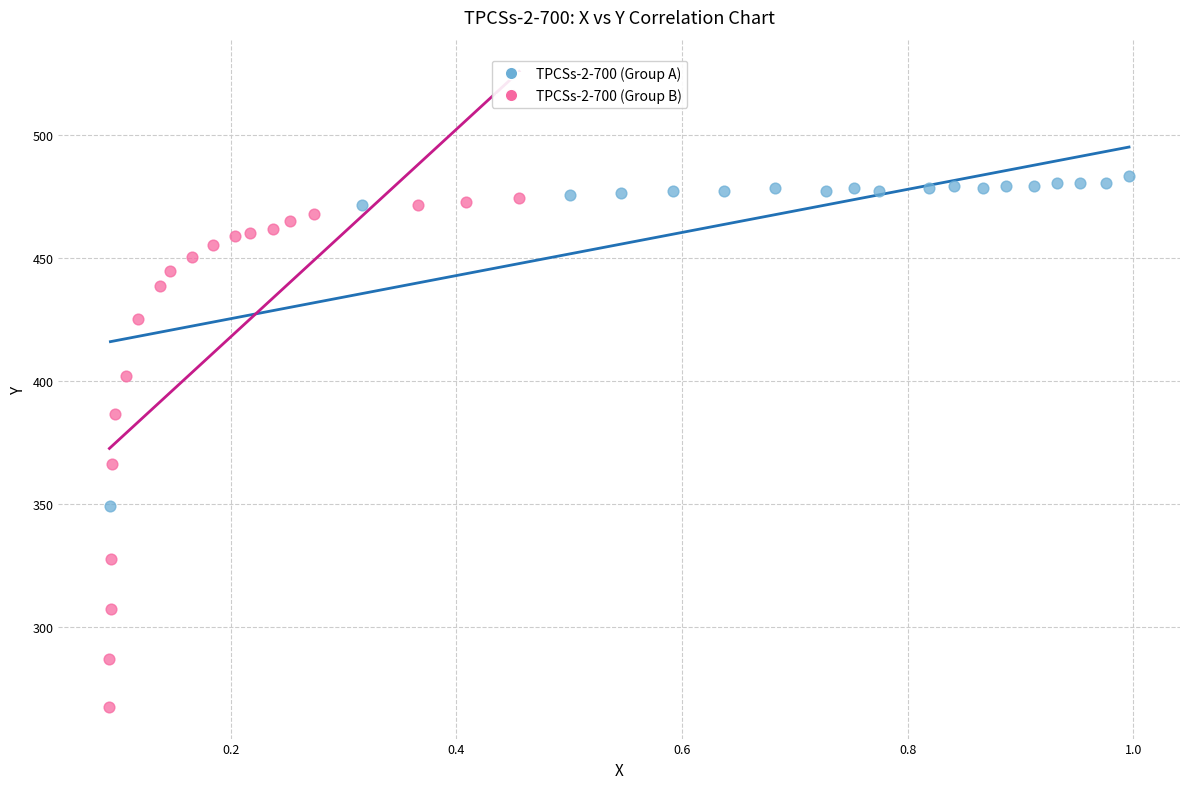

What are all the series names shown in the legend?

TPCSs-2-700 (Group A), TPCSs-2-700 (Group B)